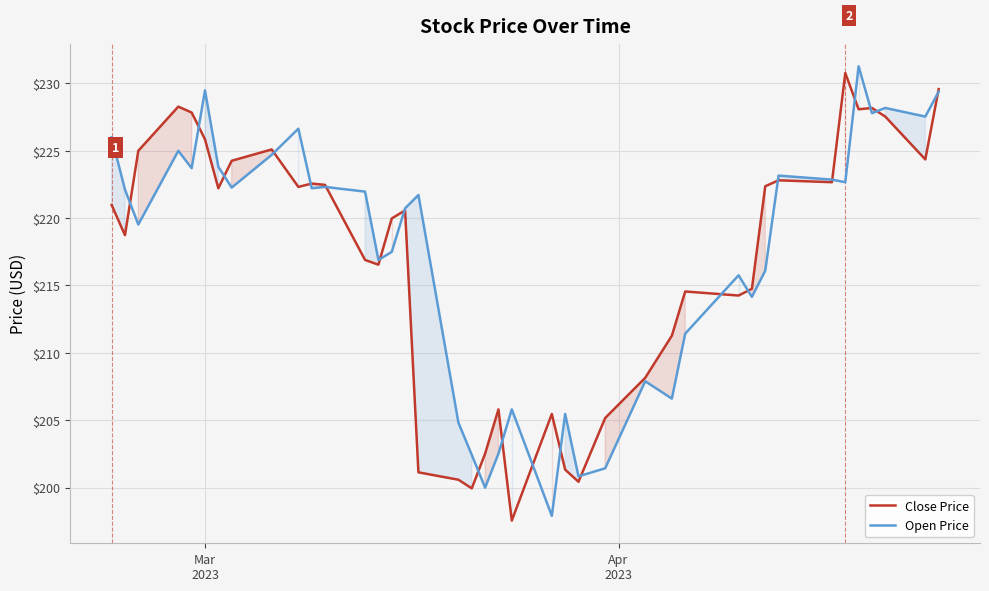

What is the maximum value shown in the chart?

231.3